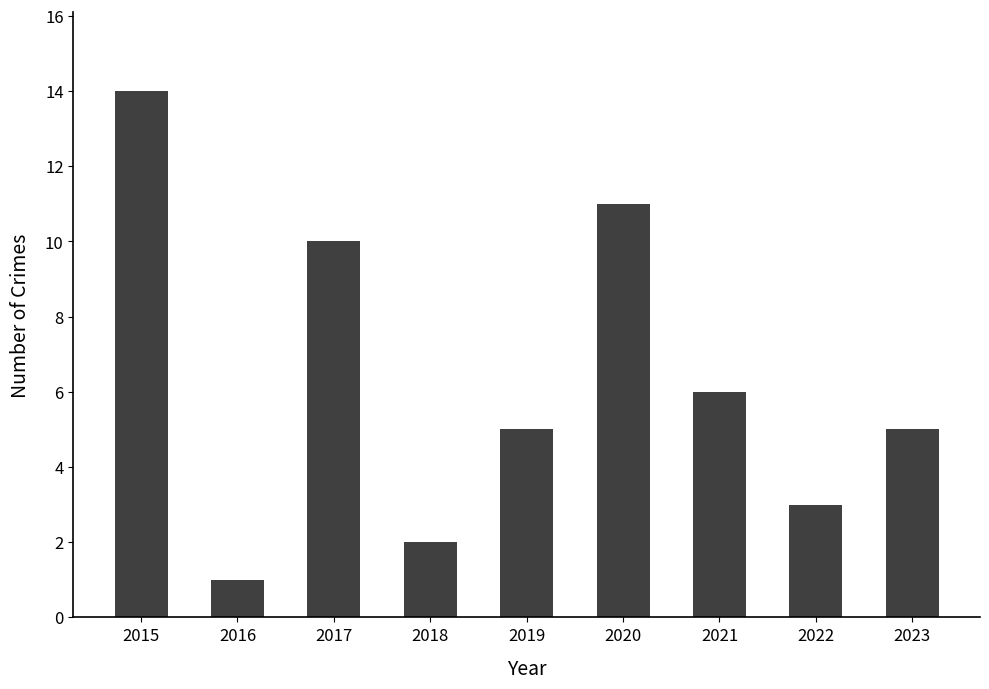

What is the change in value from 2015 to 2022?

-11